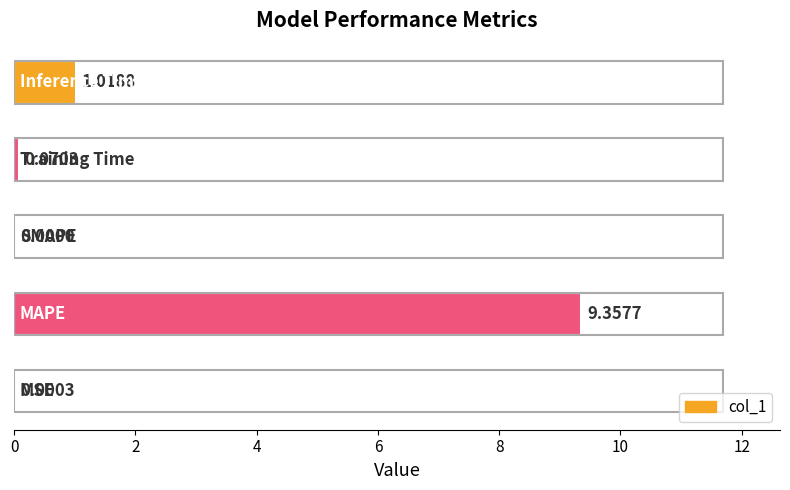

What is the sum of all values?

10.4